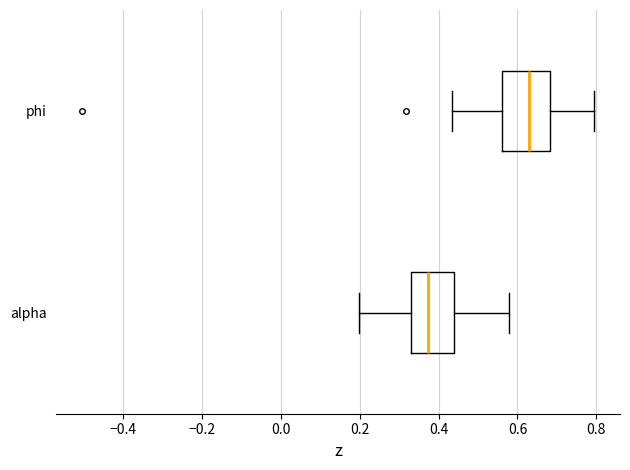

Which box has the furthest to the right median line?

phi